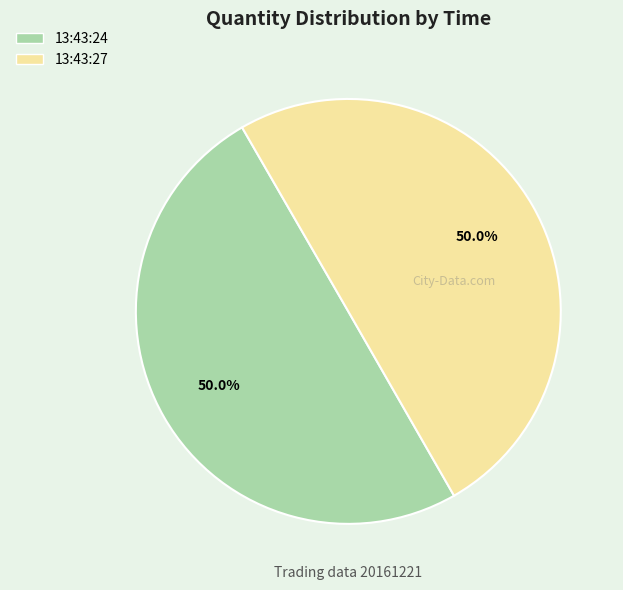

What percentage is the 13:43:24 slice, to the nearest percent?

50%